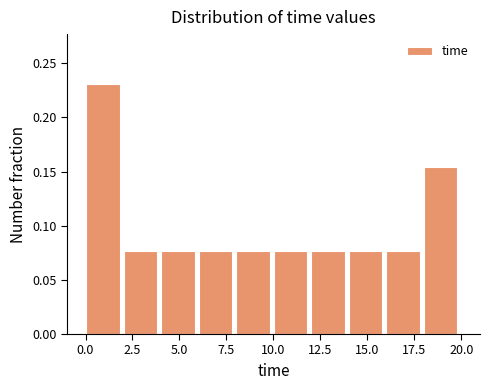

Around what value on the x-axis is the tallest bar? Give the approximate position of its centre, as read against the axis.

1.0